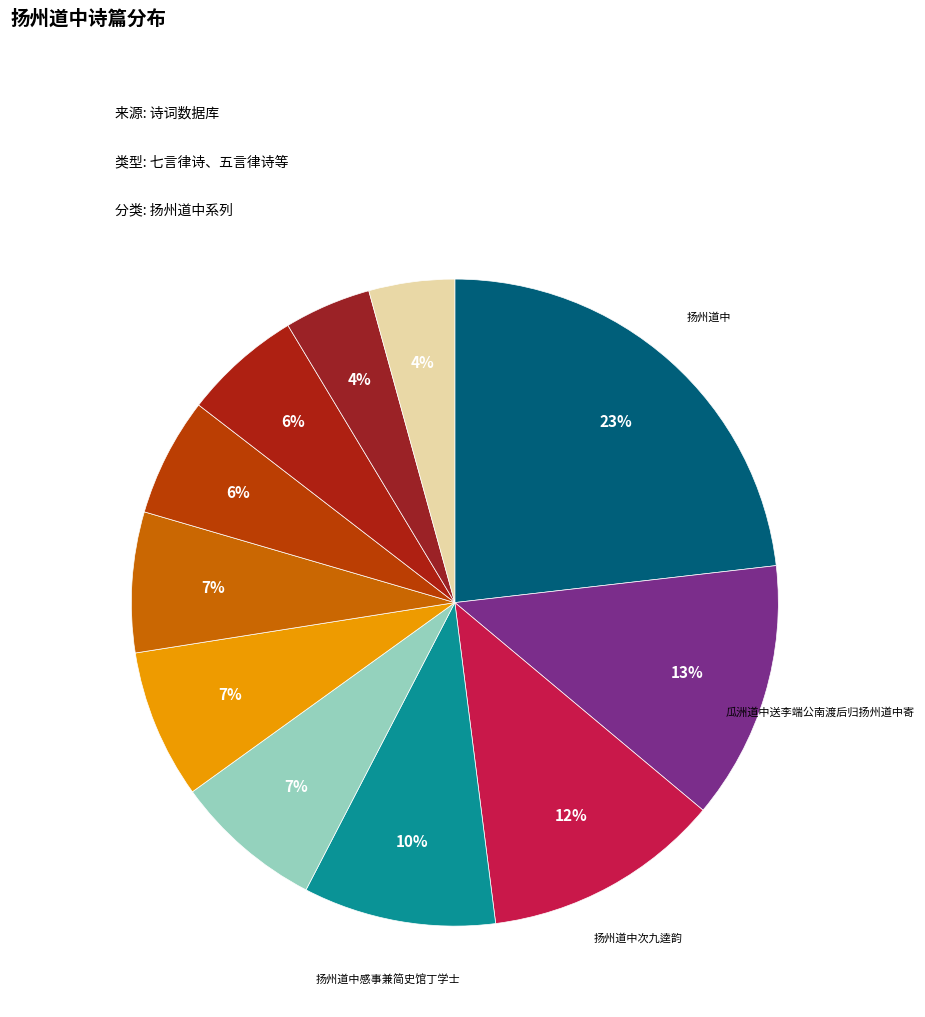

How many slices are in this pie chart?

11